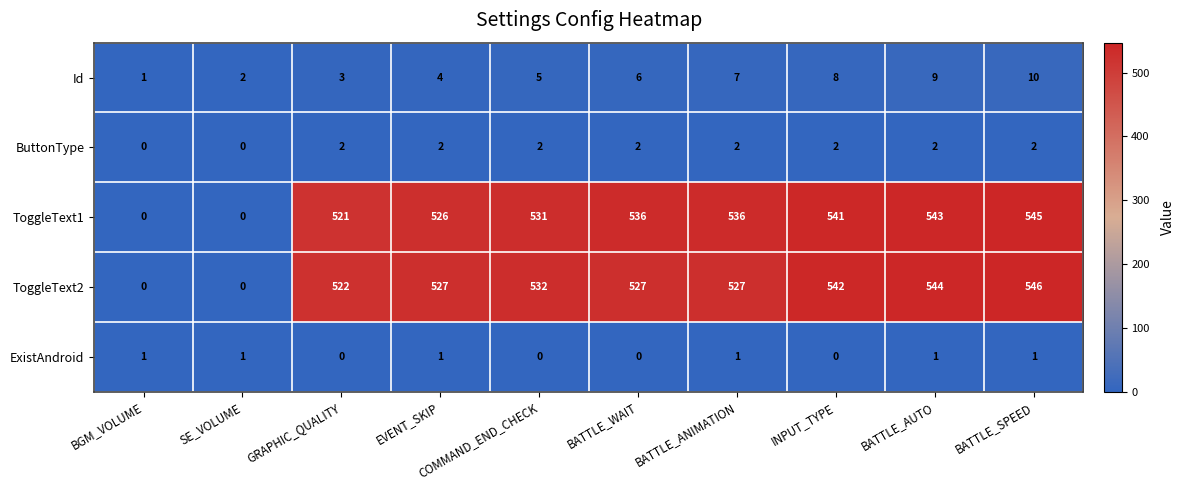

Where is Id nearest to the value 5?

COMMAND_END_CHECK